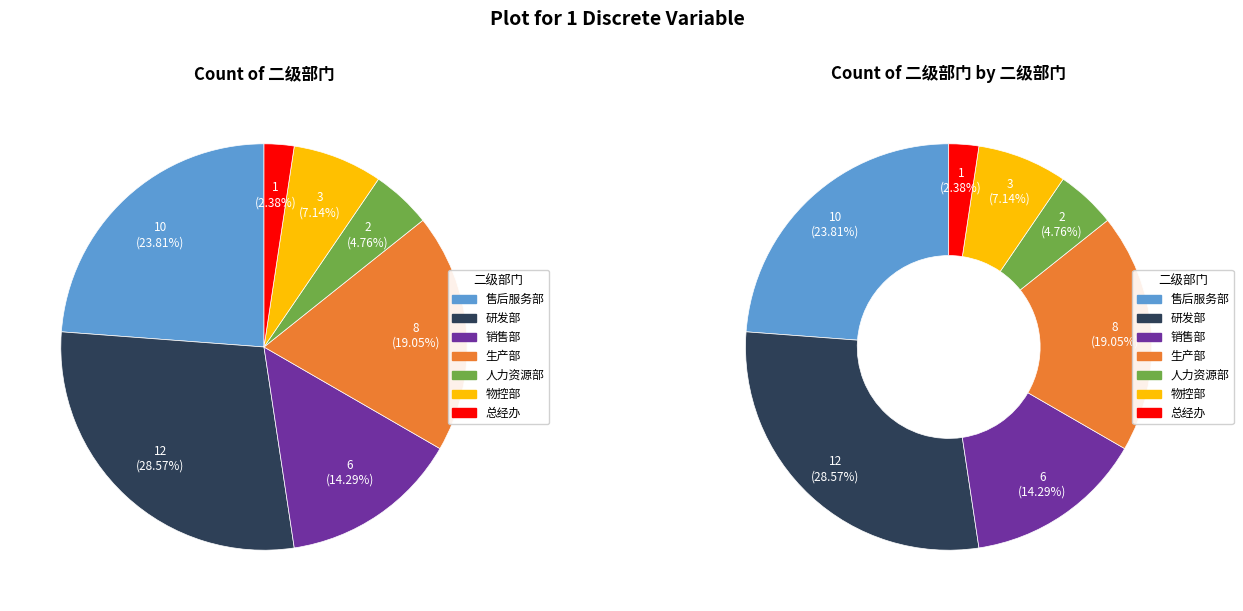

Does 物控部 represent more than half of the total?

No